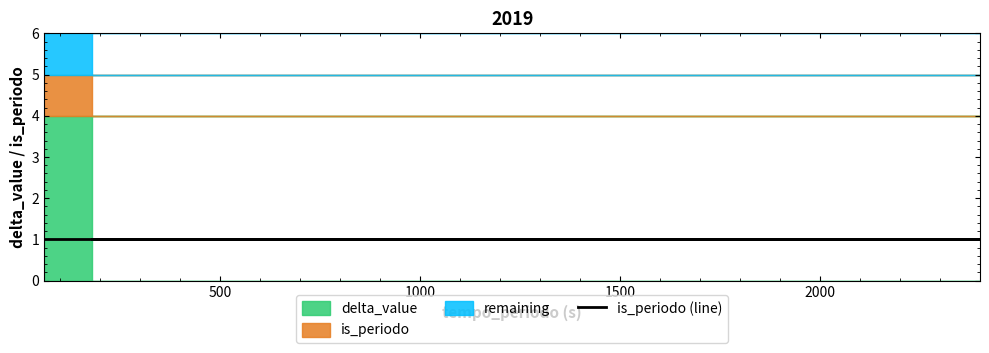

Rank the categories by is_periodo value from highest to lowest.

180, 2400, 60